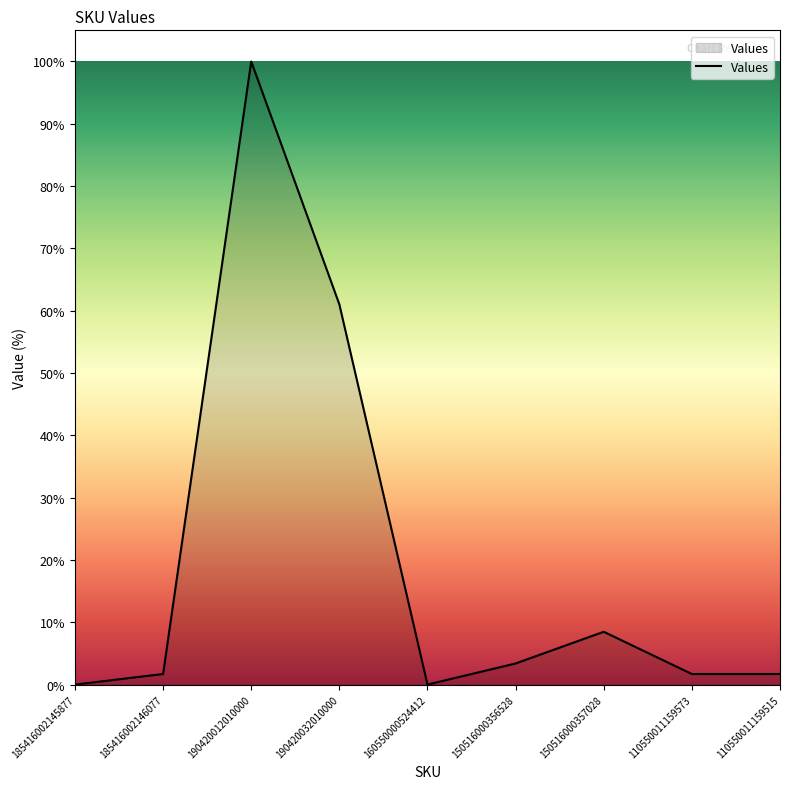

At which category does the chart reach its peak across all series?

190420012010000